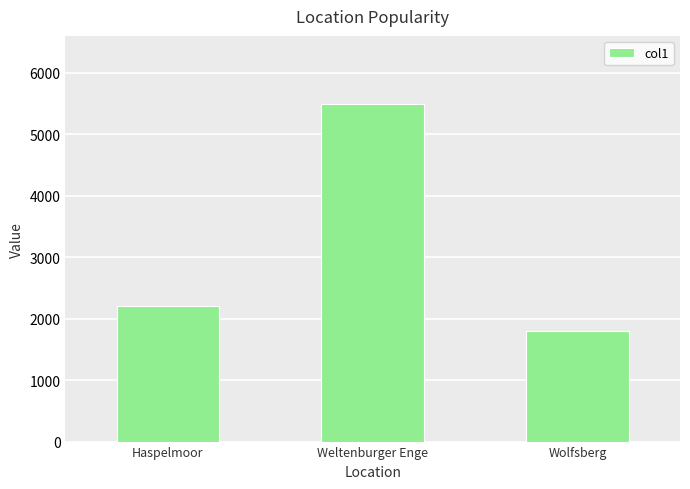

Is it true that the value at Haspelmoor is 2931?

False